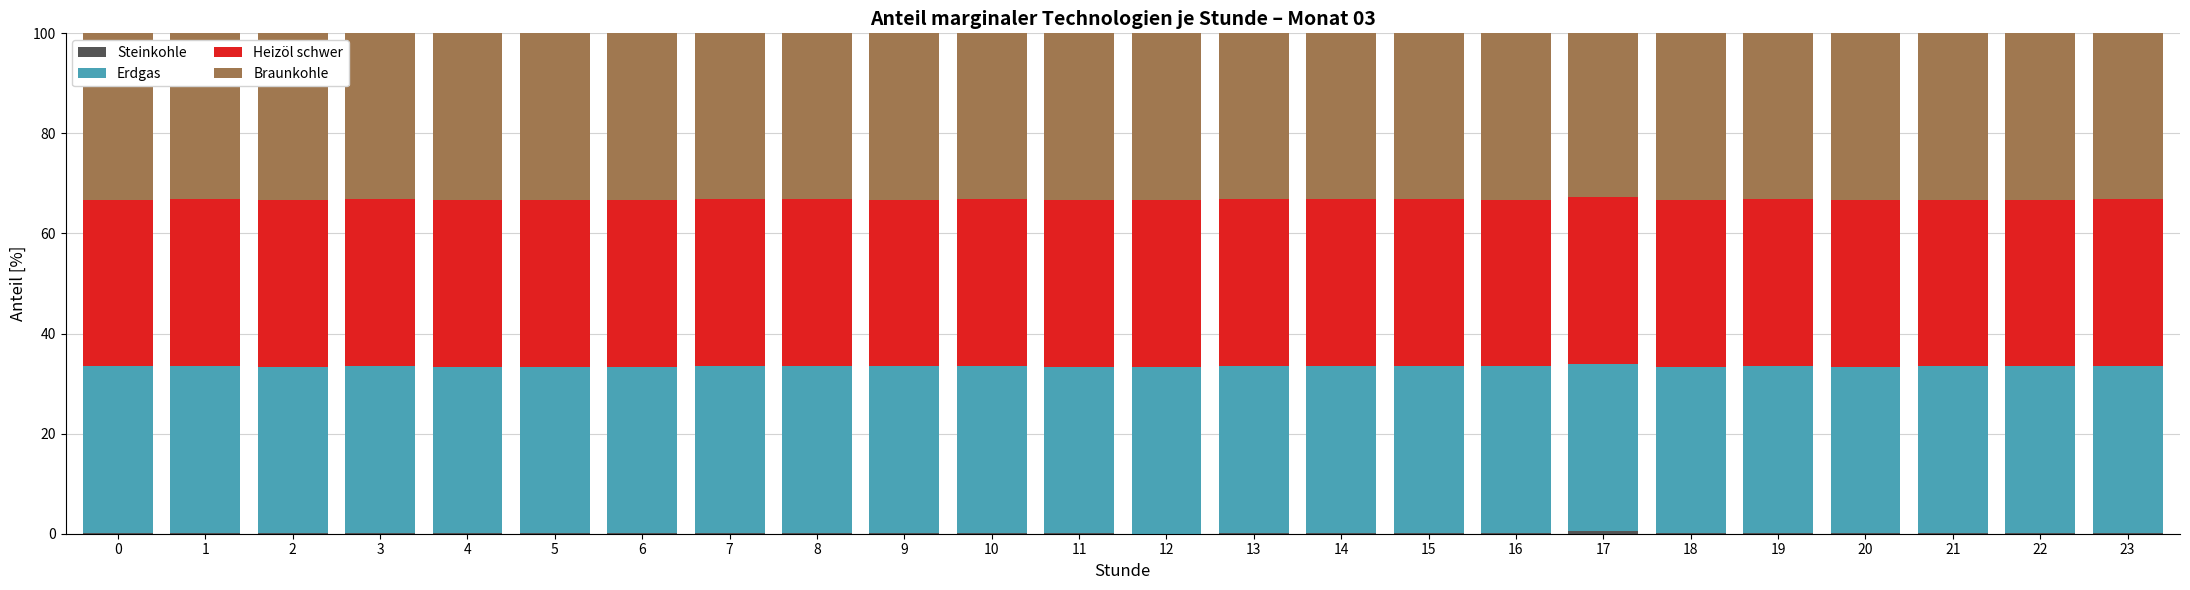

True or false: Erdgas has a value of 33.3 at 6.

True